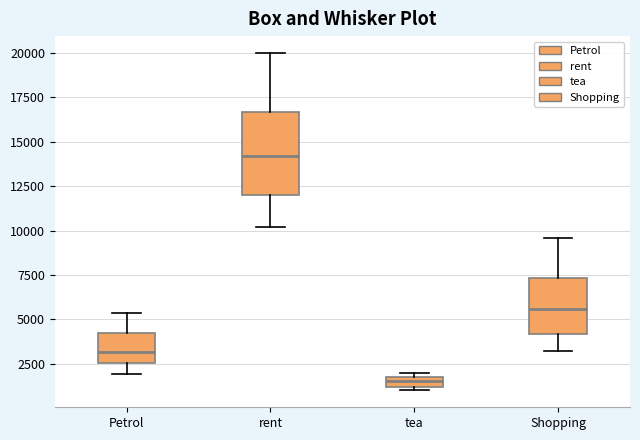

Comparing the boxes themselves (not the whiskers), which one is the tallest?

rent